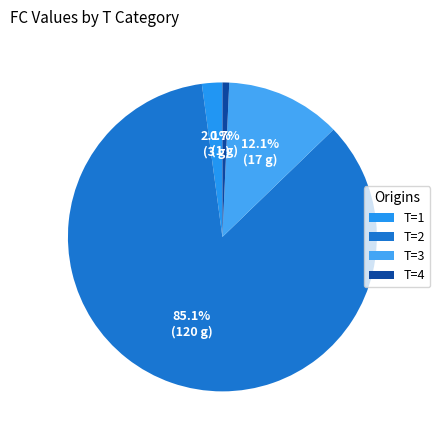

Rank the categories by value from highest to lowest.

T=2, T=3, T=1, T=4